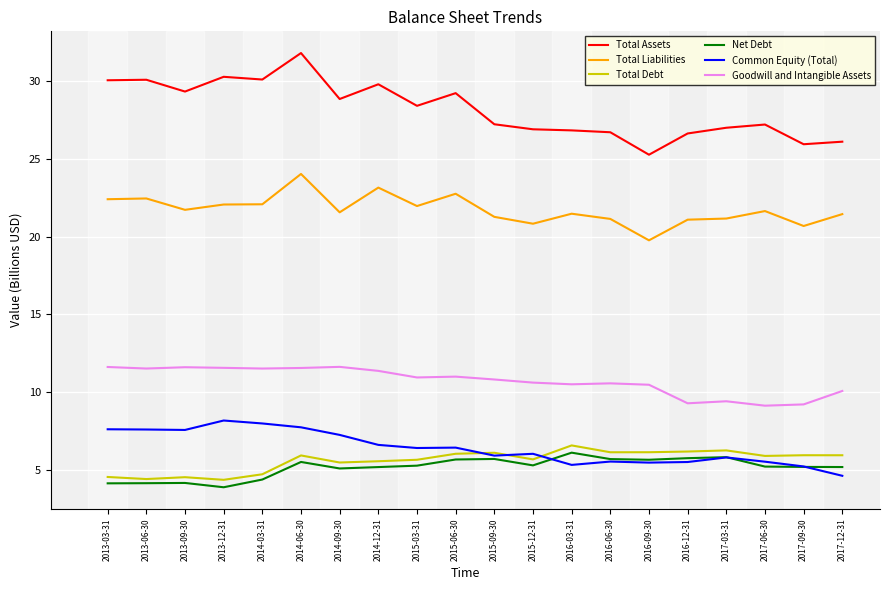

True or false: Total Debt and Total Liabilities cross at least once.

False